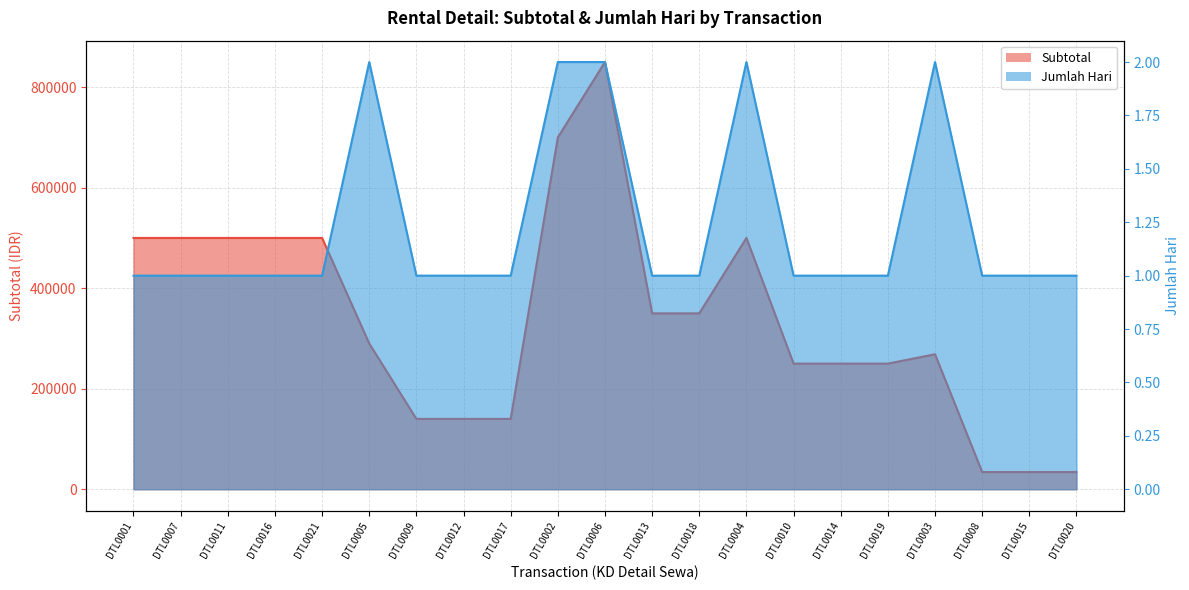

What are all the series names shown in the legend?

Subtotal, Jumlah Hari